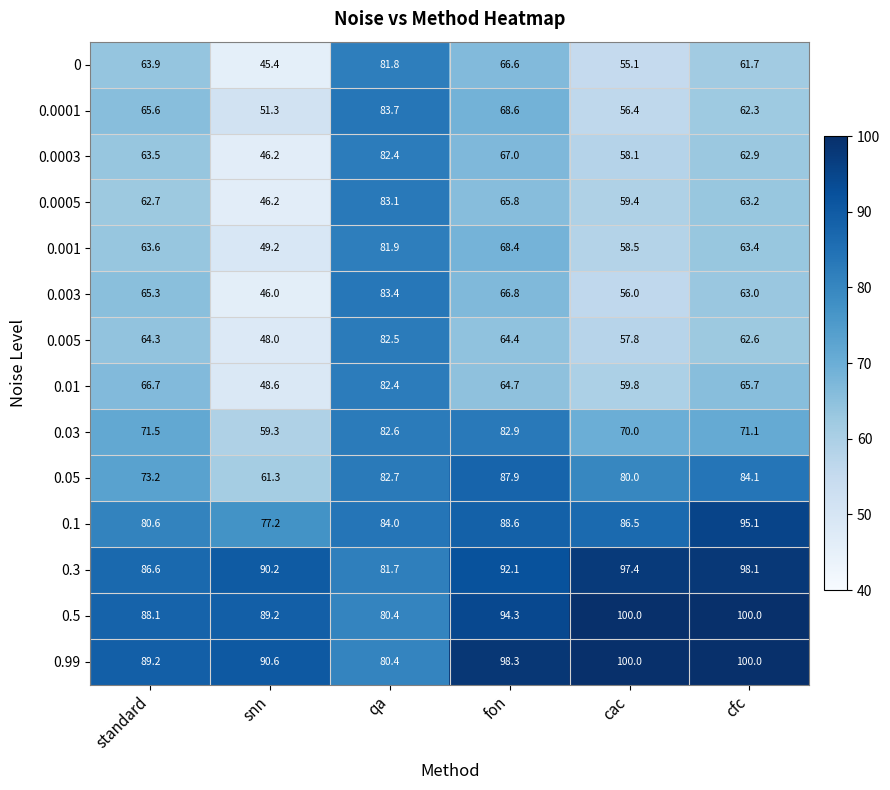

At which label does 0.01 reach its minimum?

snn